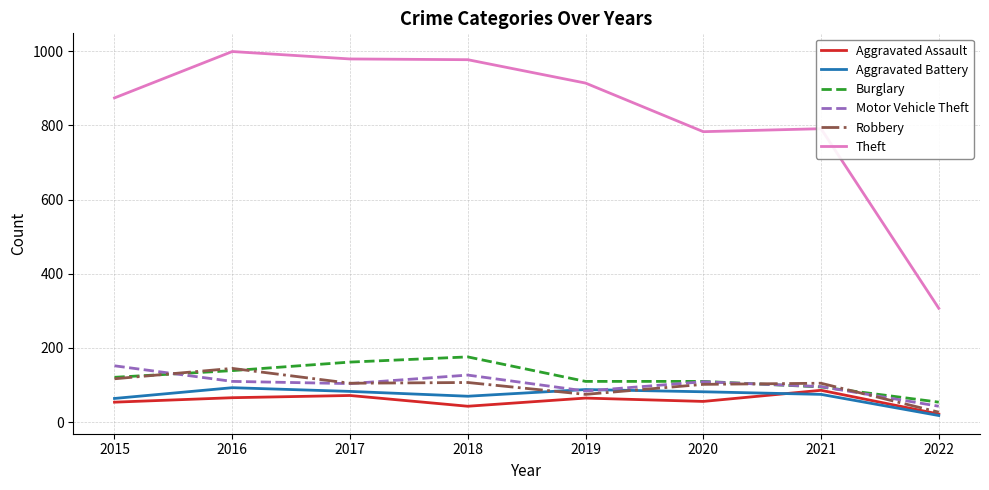

What is the total value across all series at 2018?

1500